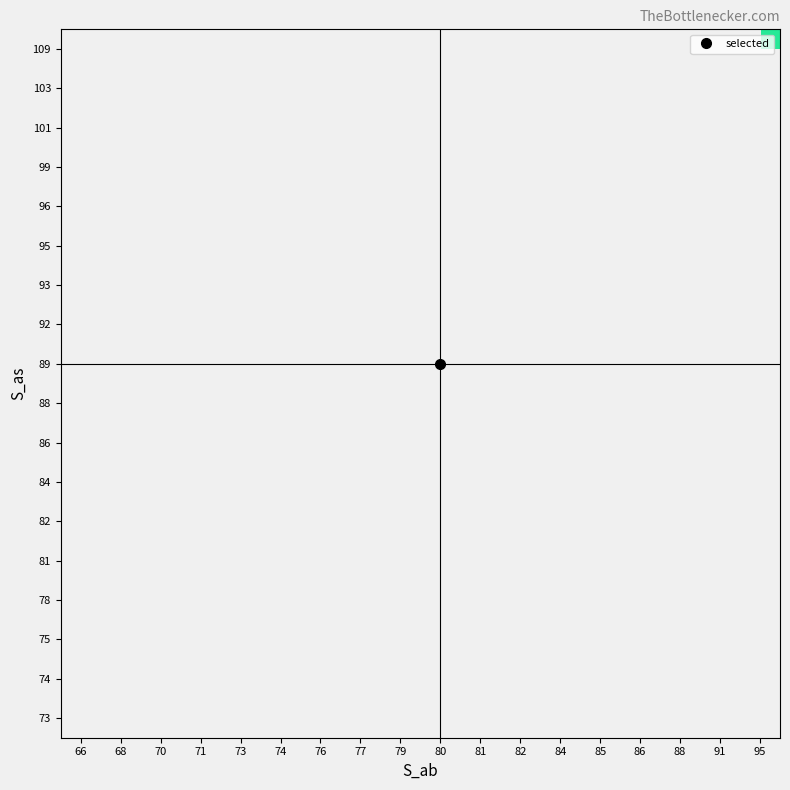

Between 73 and 77, which is larger?

77